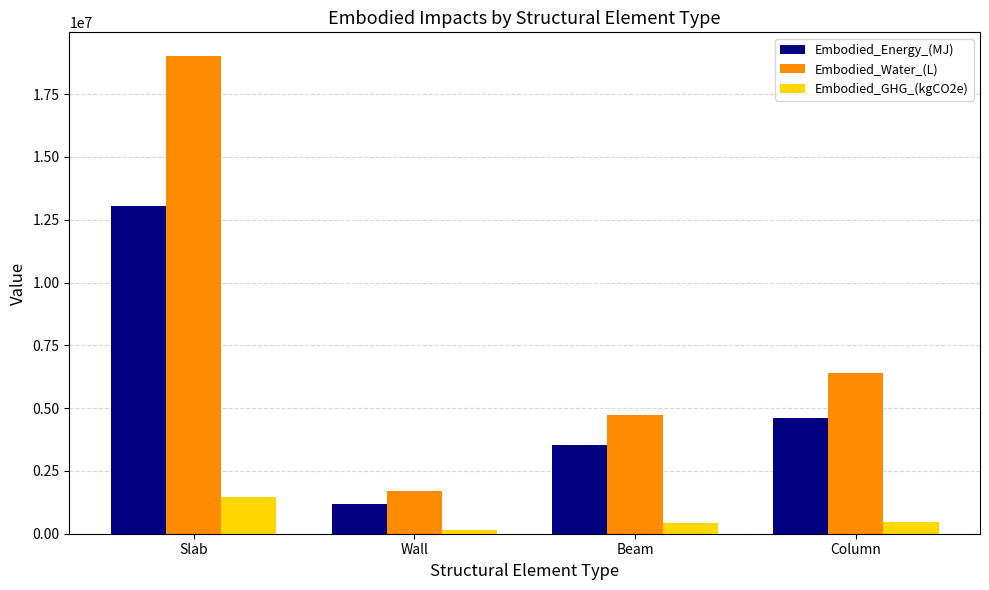

How many data points does each series have?

4